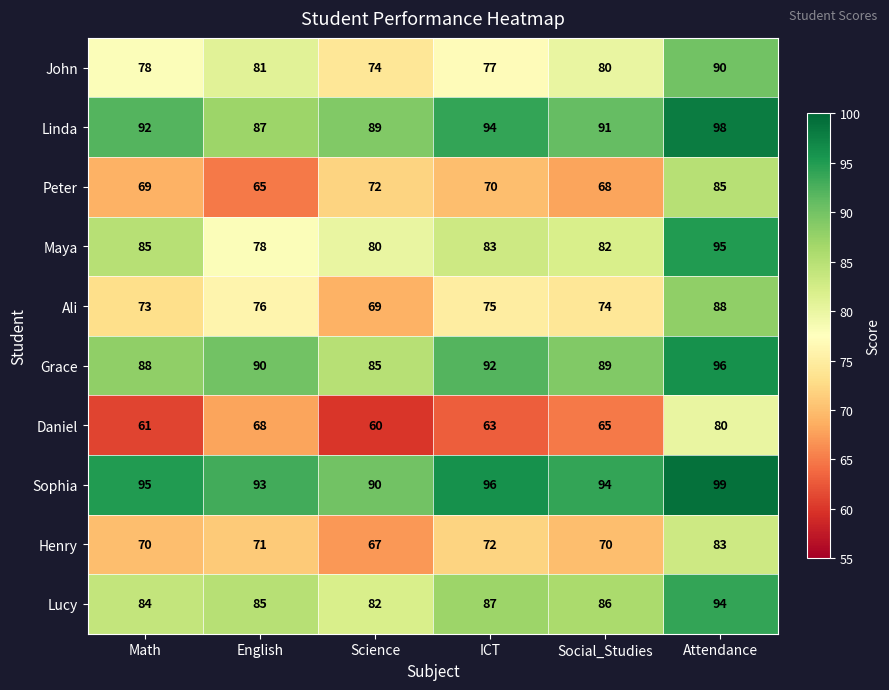

What is the average value of the Ali series?

76